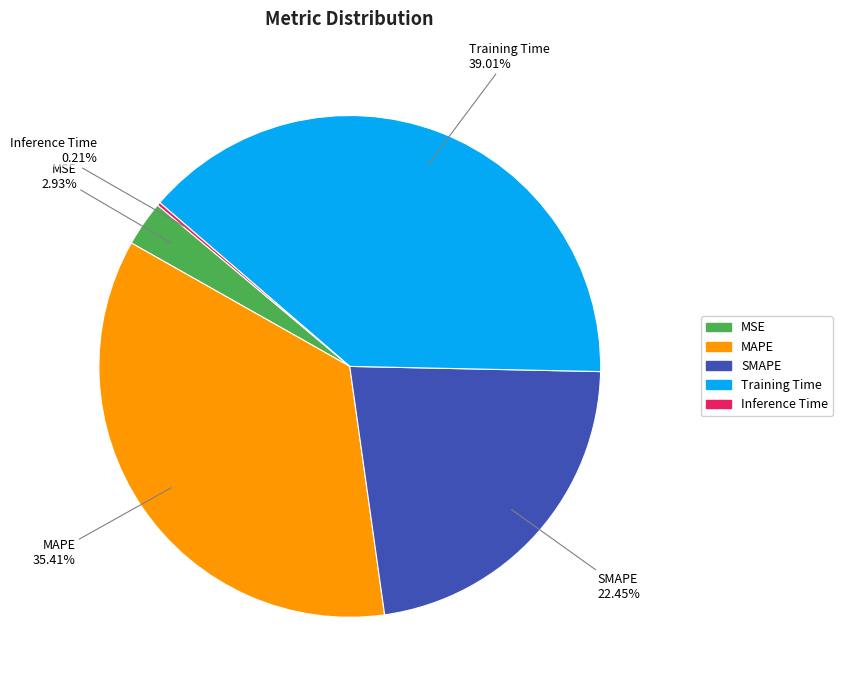

Is there any slice that represents more than half of the pie?

No